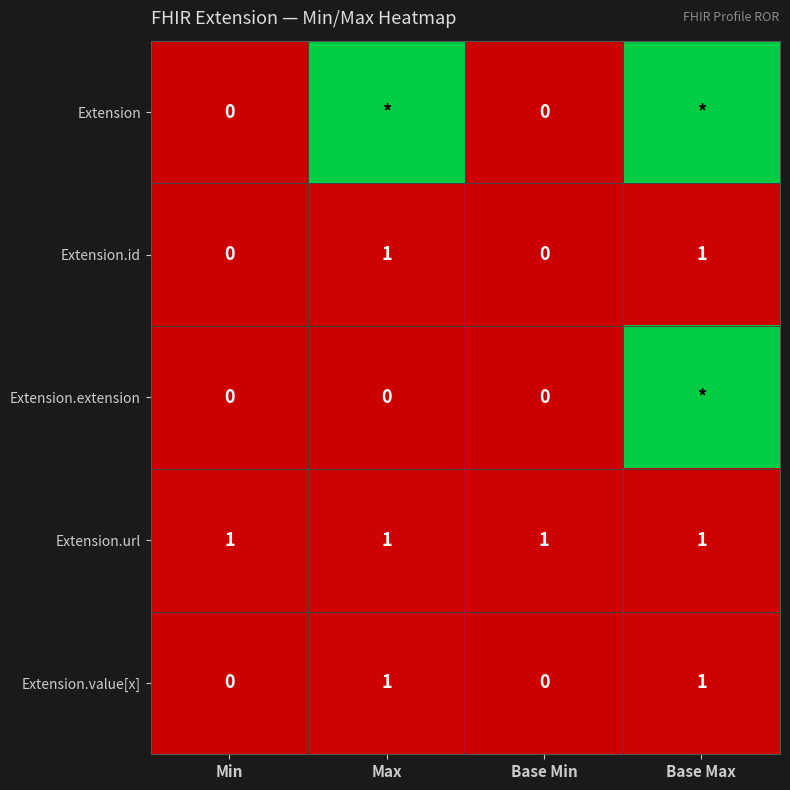

Is it true that Extension.value[x] equals 0 at Min?

True